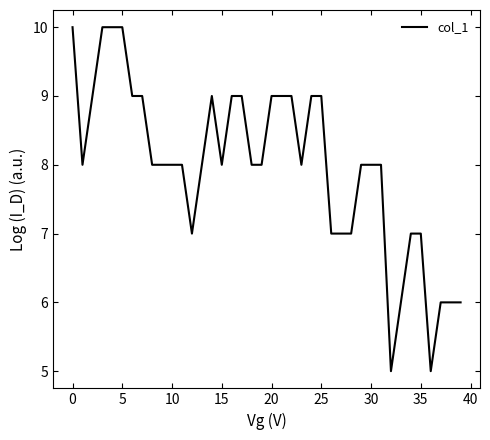

What is the greatest value displayed?

10